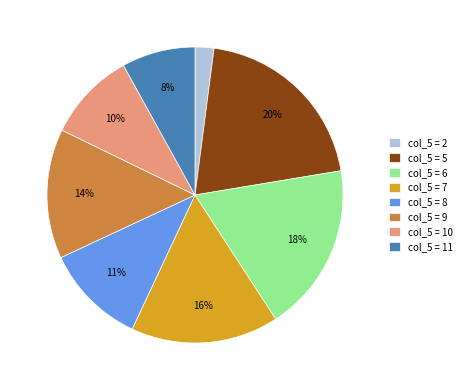

To the nearest percent, what portion does col_5 = 11 represent?

8%